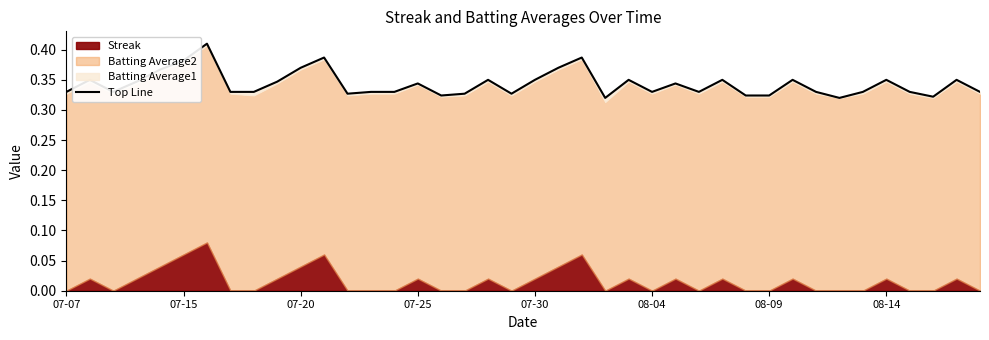

How many points are lower than both their immediate neighbors (excluding endpoints)?

9